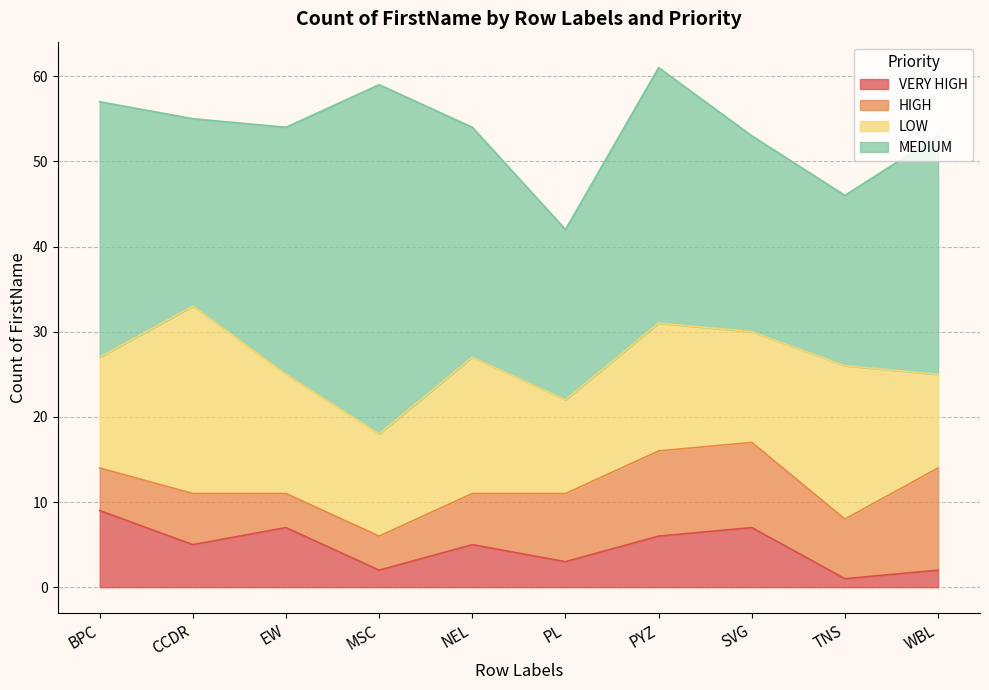

At which label is VERY HIGH closest to 5?

CCDR